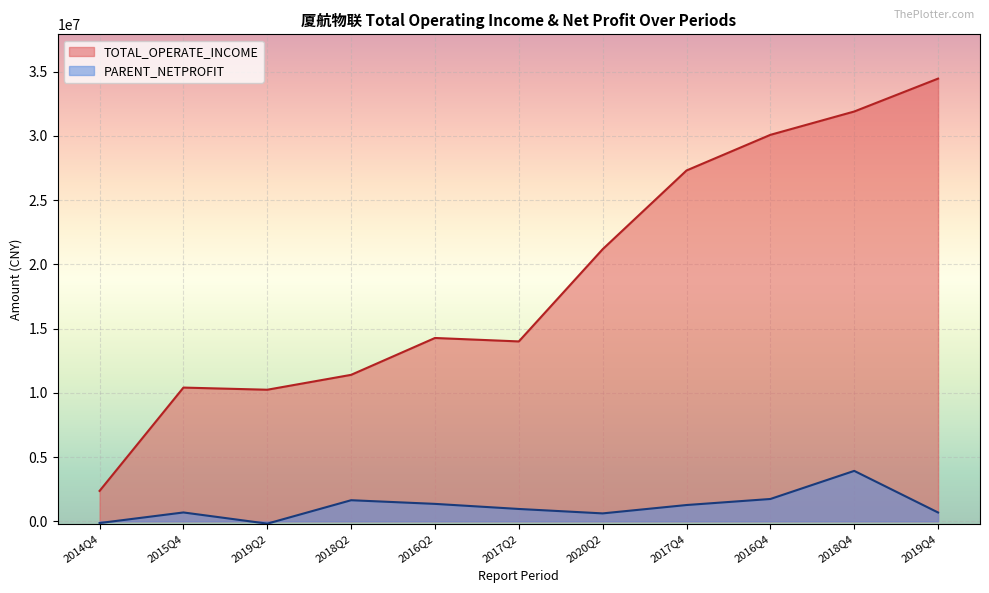

Reading left to right, what are all the values shown in this chart?

TOTAL_OPERATE_INCOME: 2368540.0	10409169.5	10241655.2	11400523.6	14269069.7	14000807.4	21178807.0	27304614.4	30077284.7	31893148.7	34453423.9
PARENT_NETPROFIT: -132990.9	691113.3	-178623.2	1643022.5	1358562.7	962987.2	618138.4	1269500.6	1739210.0	3926550.0	687293.9